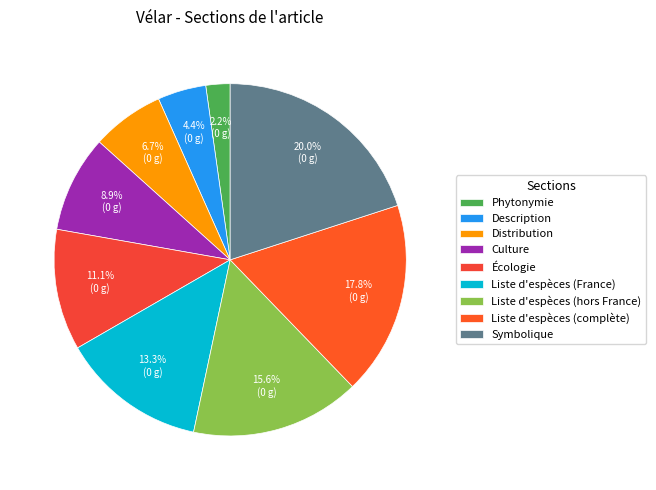

Is there any slice that represents more than half of the pie?

No